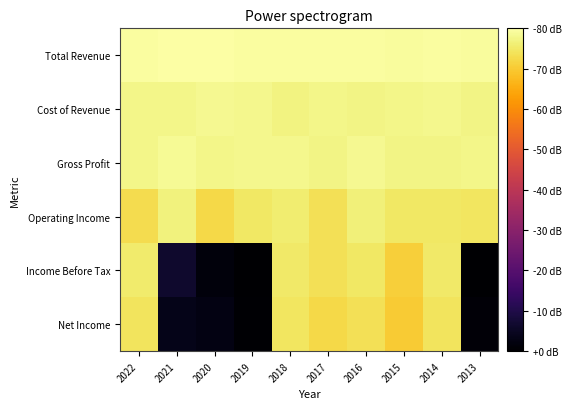

Rank the series by their maximum value, from lowest to highest.

Net Income, Income Before Tax, Operating Income, Cost of Revenue, Gross Profit, Total Revenue